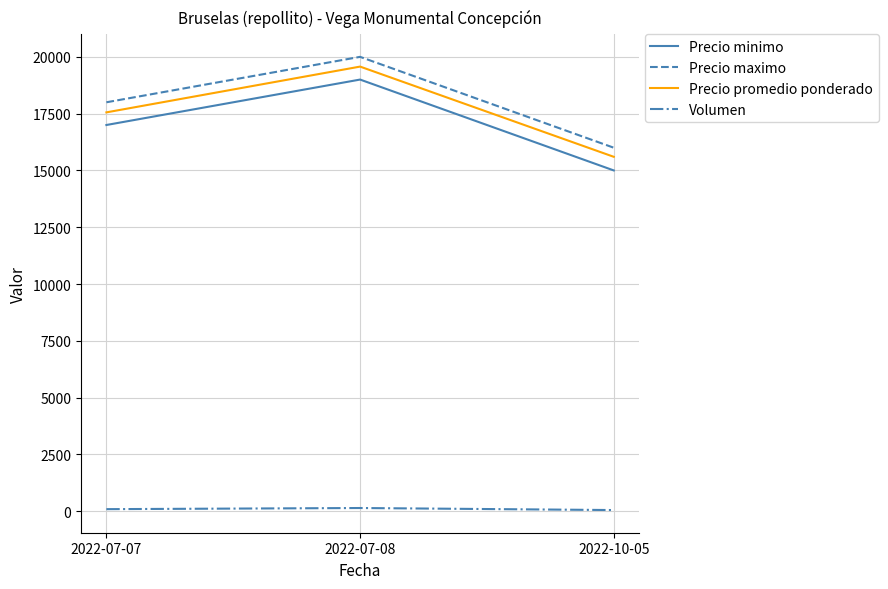

Does the chart have visible grid lines?

Yes